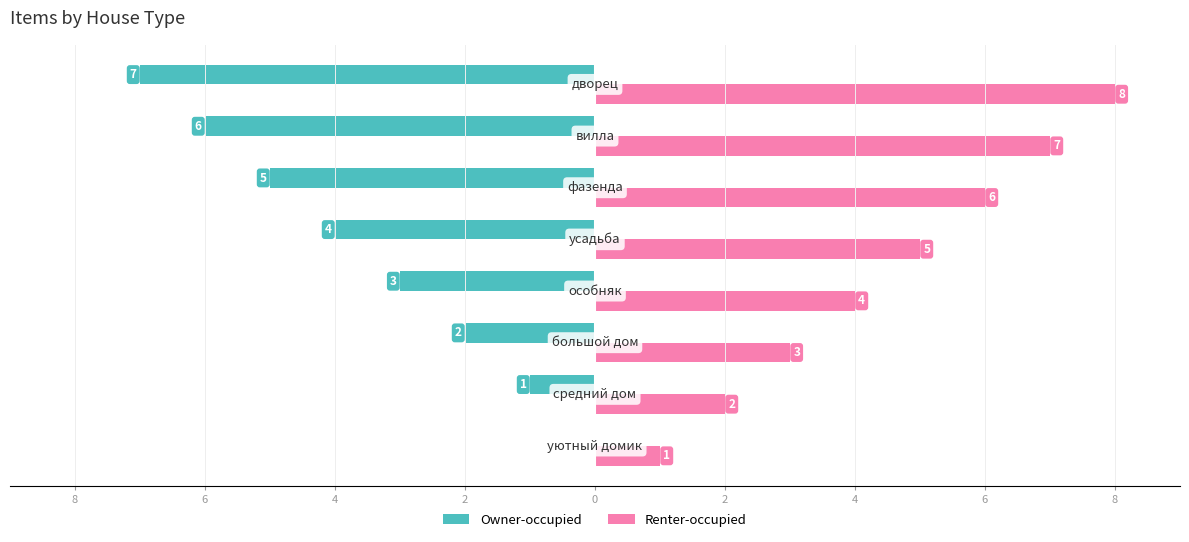

What are all the series names shown in the legend?

Owner-occupied, Renter-occupied